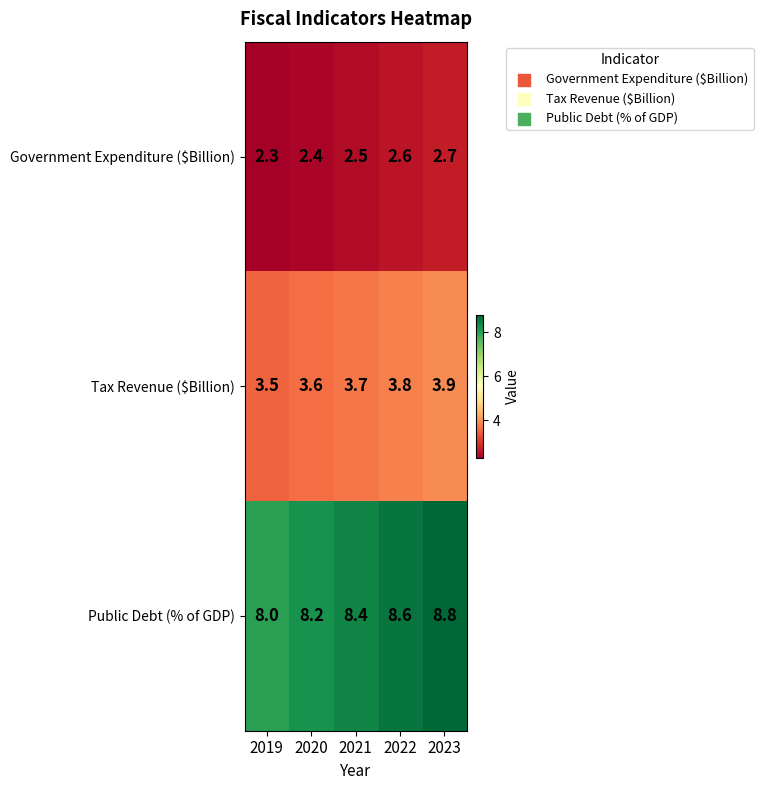

What is the greatest value displayed?

8.8